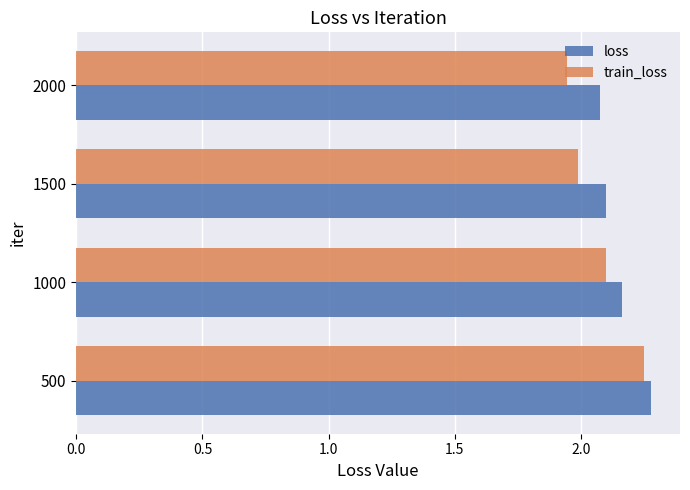

What is the sum of the train_loss values at 2000 and 500?

4.2